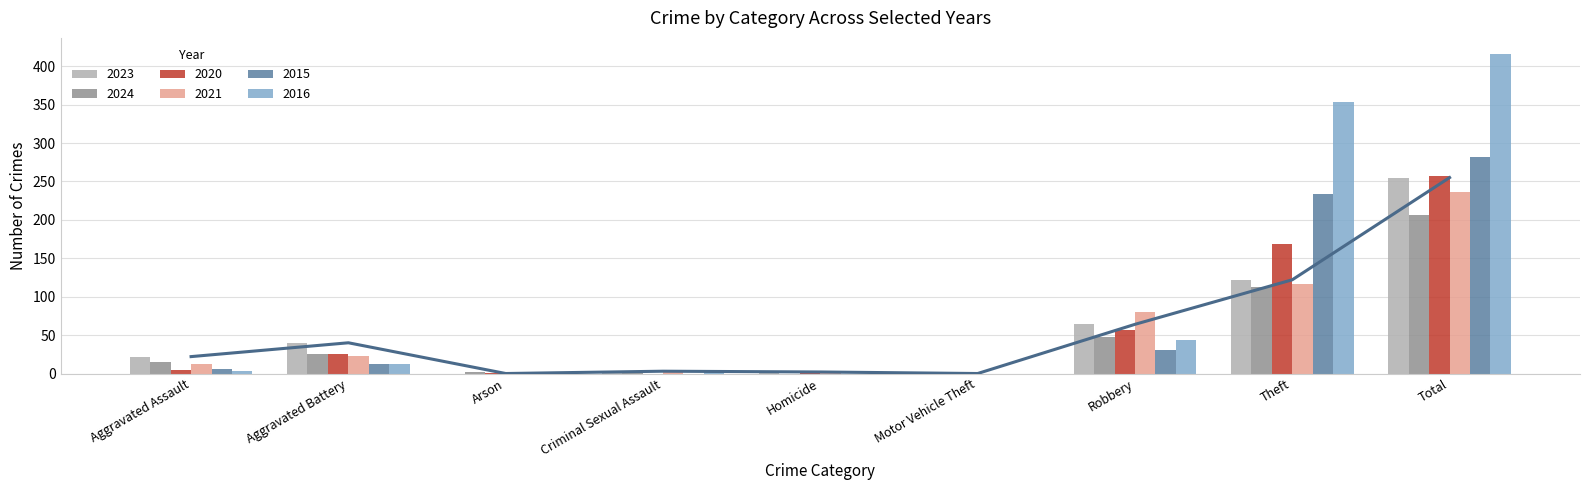

How many values in the 2020 series are below 4?

4